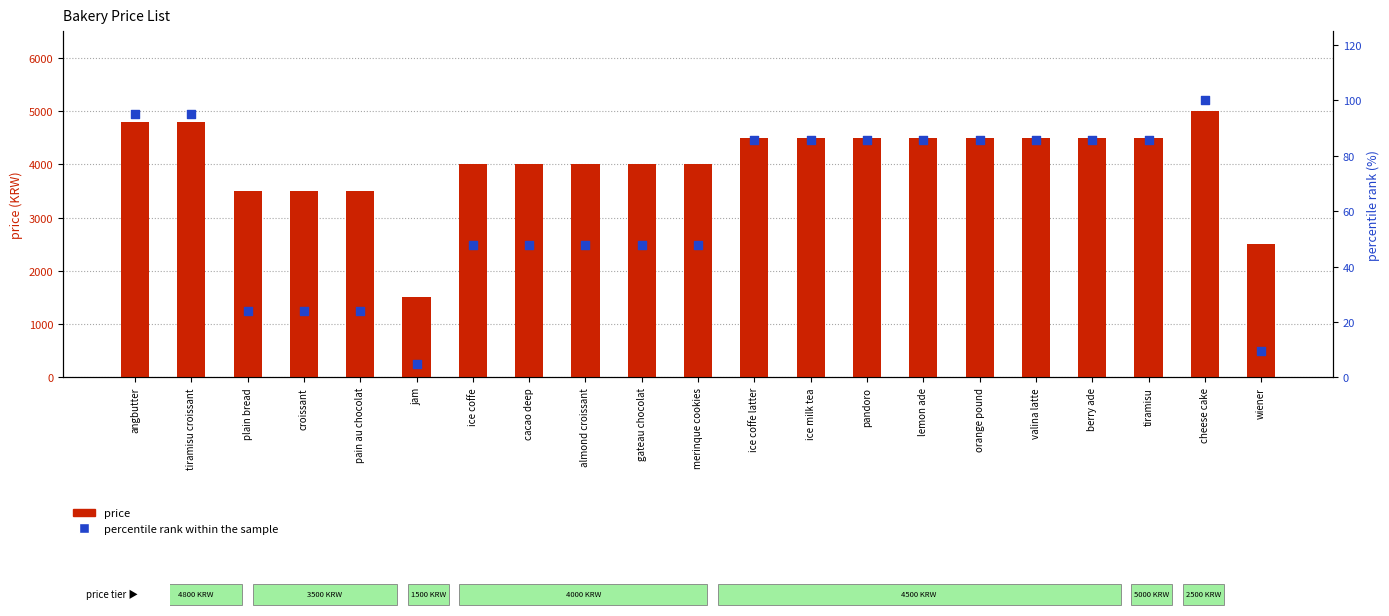

At how many categories does at least one series exceed 4576?

3